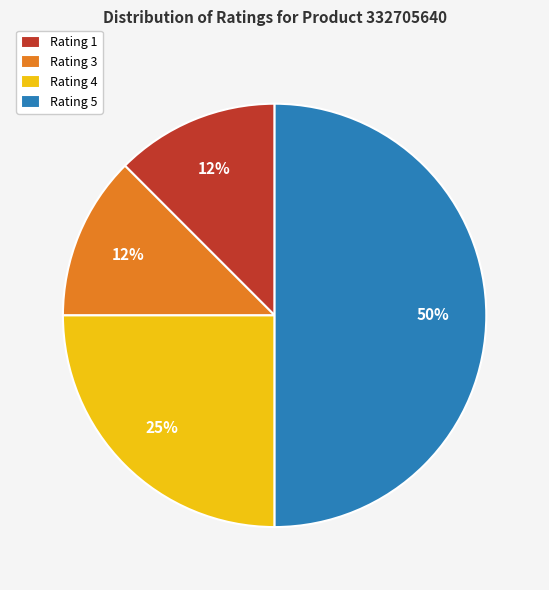

How many slices are in this pie chart?

4